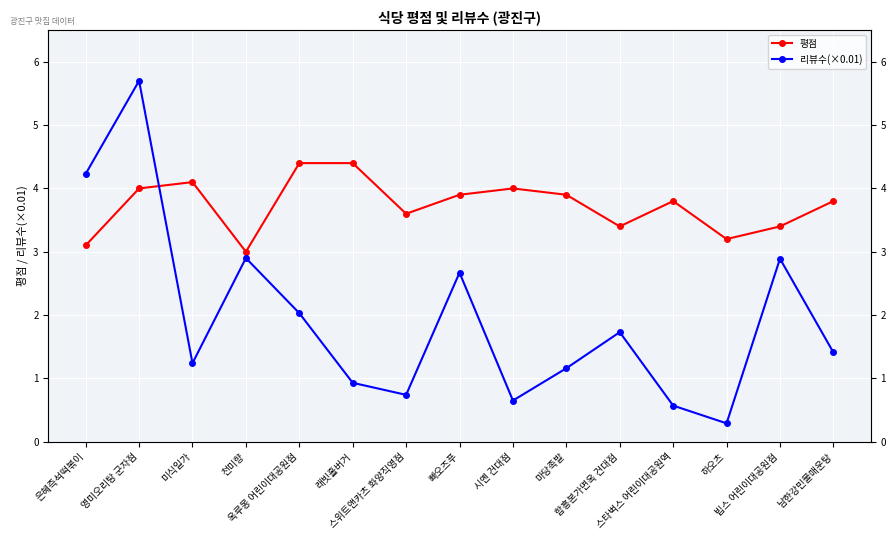

Is this an area chart (filled region under the line)?

No